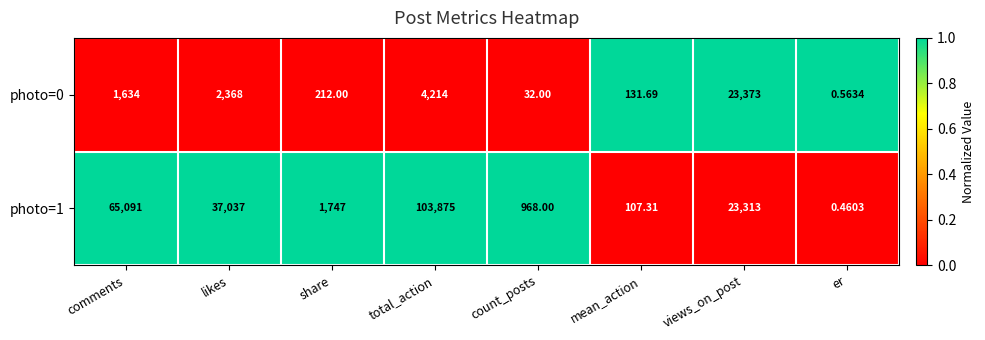

List the series in order of their peak value, highest first.

photo=1, photo=0